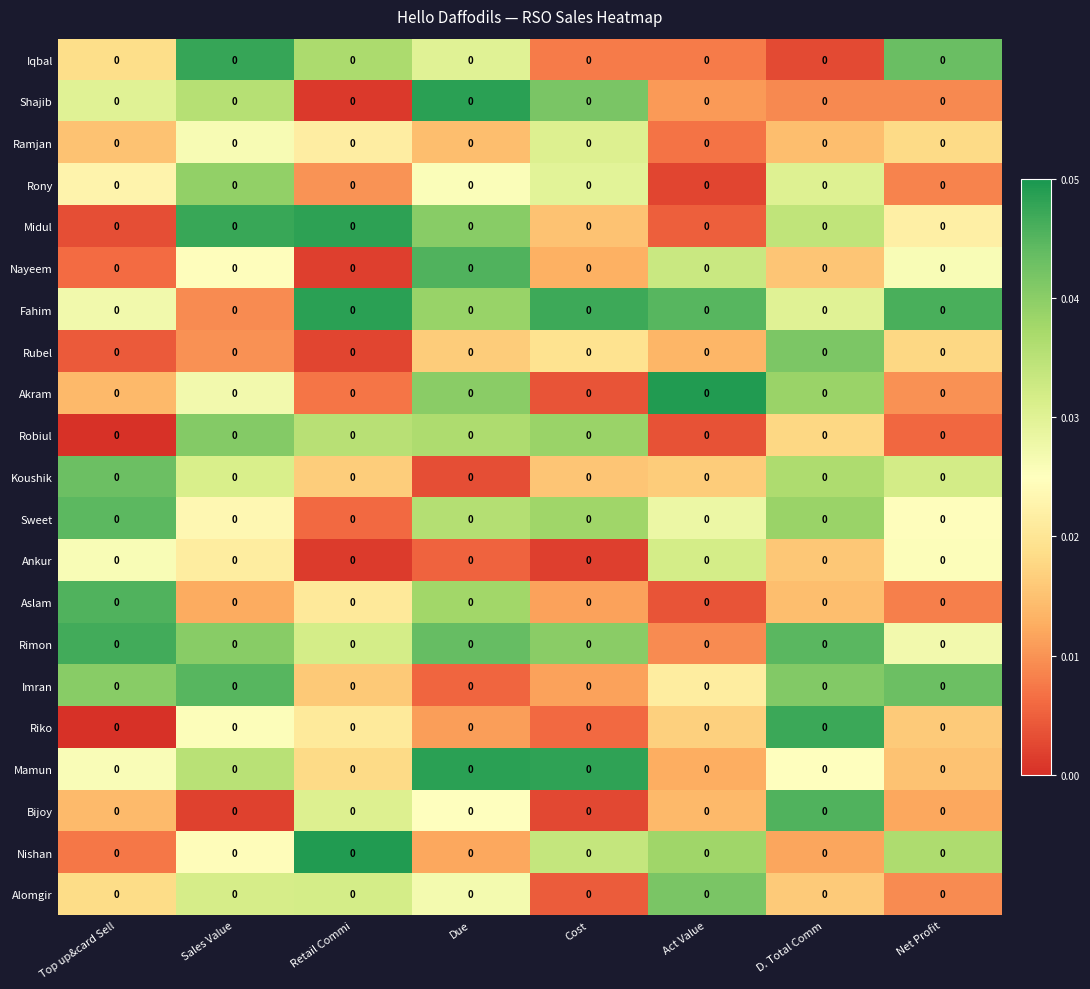

True or false: Midul has a value of 0.1 at Due.

False